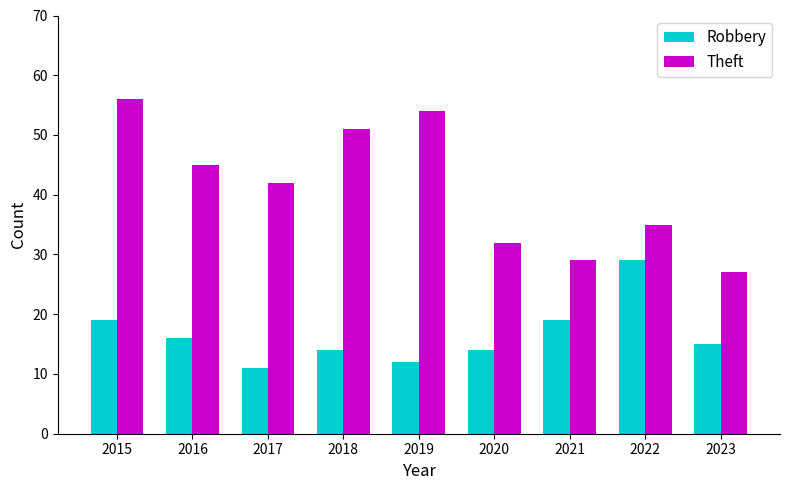

Where is Theft nearest to the value 41?

2017